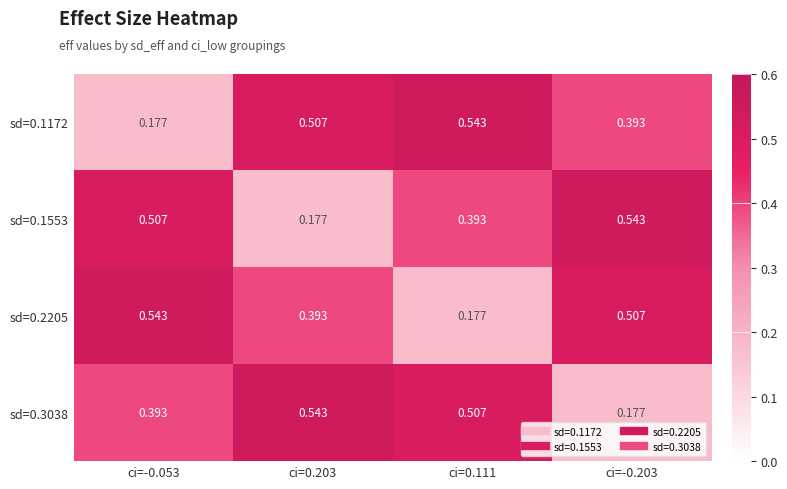

Is the value of sd=0.1172 at ci=0.203 greater than the value of sd=0.3038 at ci=0.203?

No